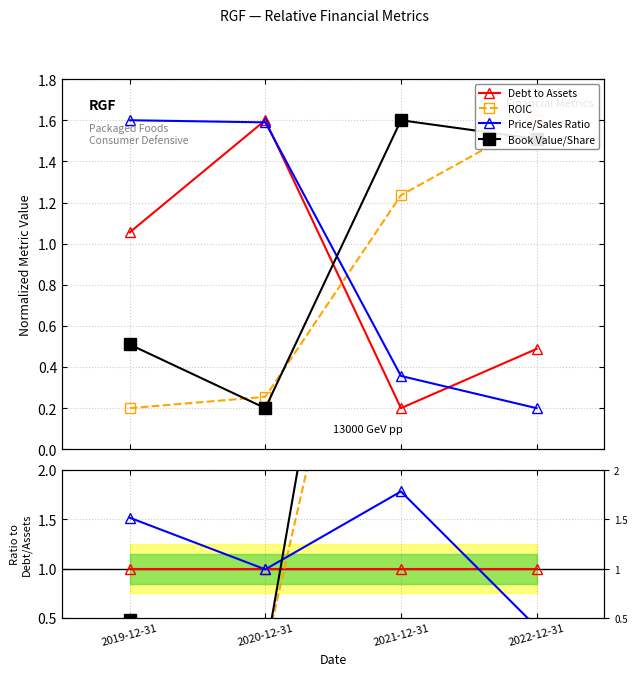

In Book Value/Share, how many points are higher than both neighbors (excluding endpoints)?

1